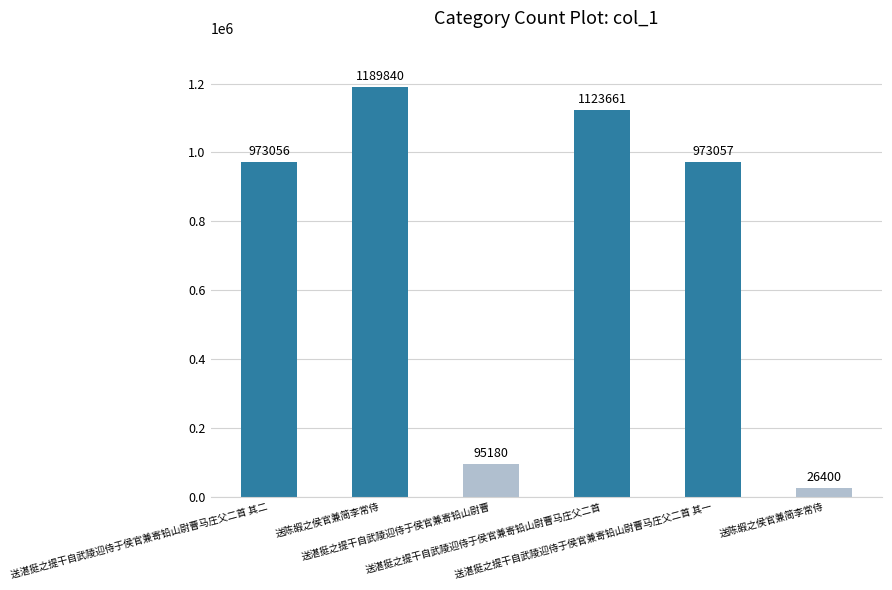

What is the average value?

730199